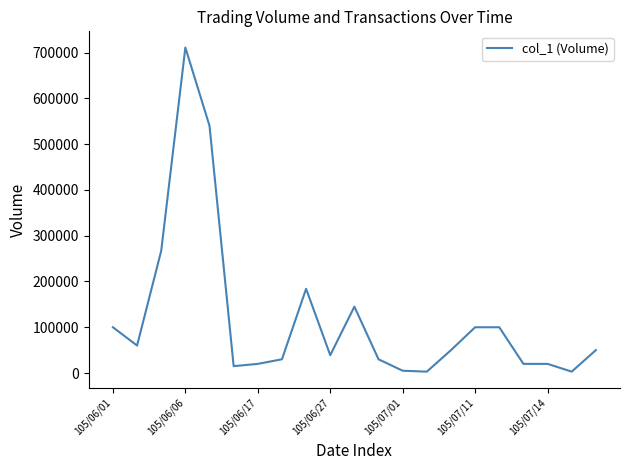

What is the greatest value displayed?

711000